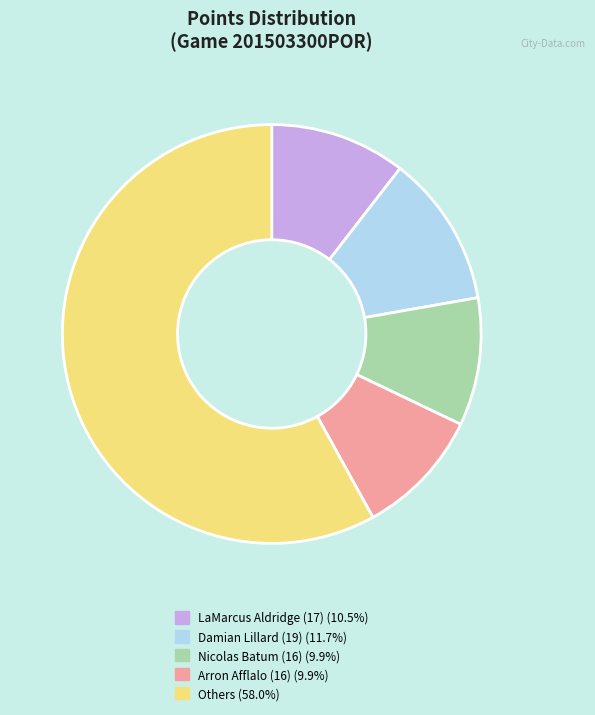

Is there a majority slice in this chart?

Yes